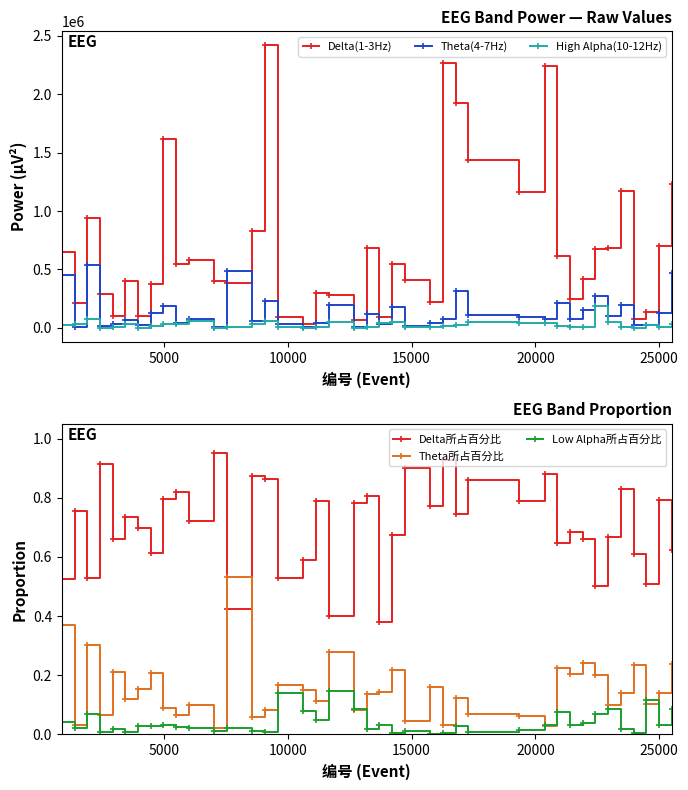

How many times do Delta所占百分比 and Theta所占百分比 cross each other?

2